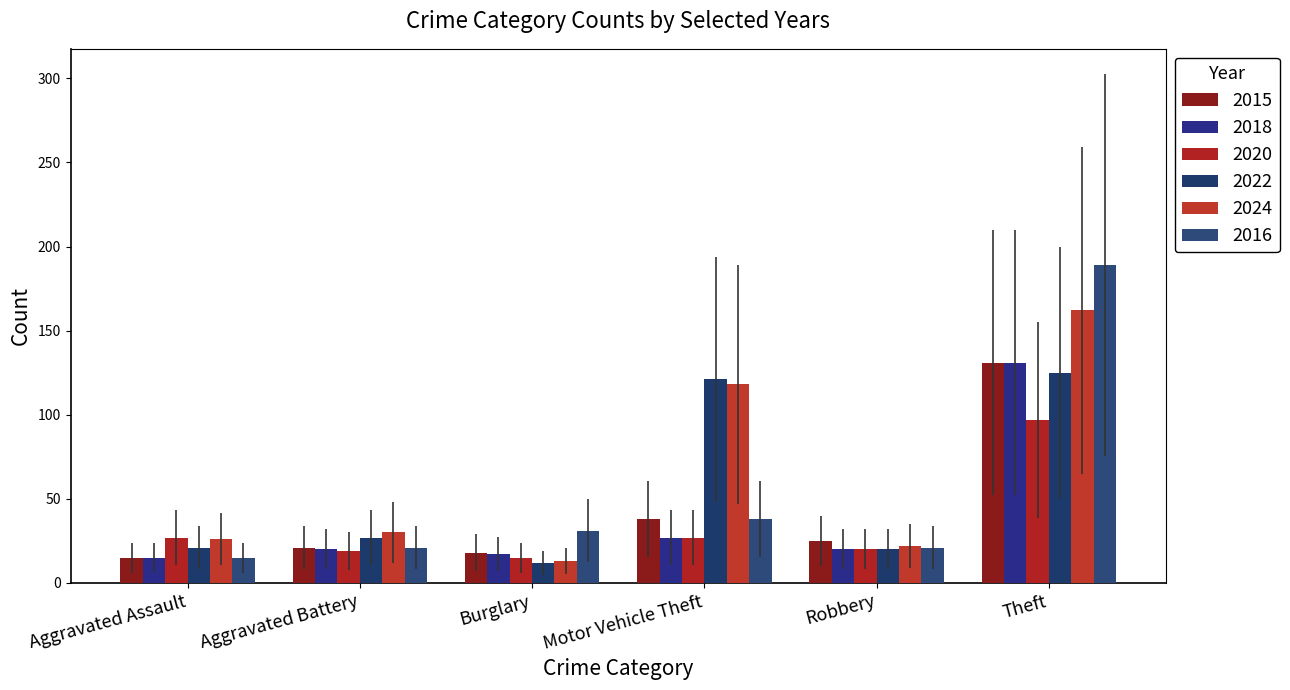

What is the minimum value for 2022?

12